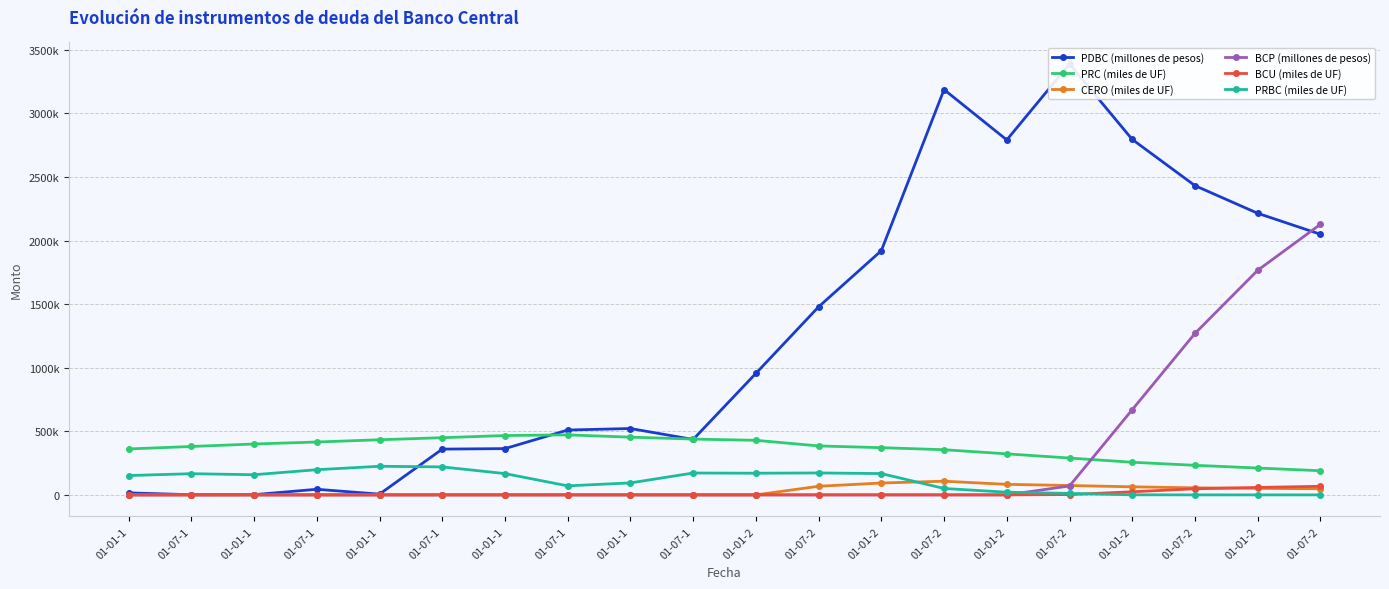

What is the label of the 13th point from the left?

01-01-2